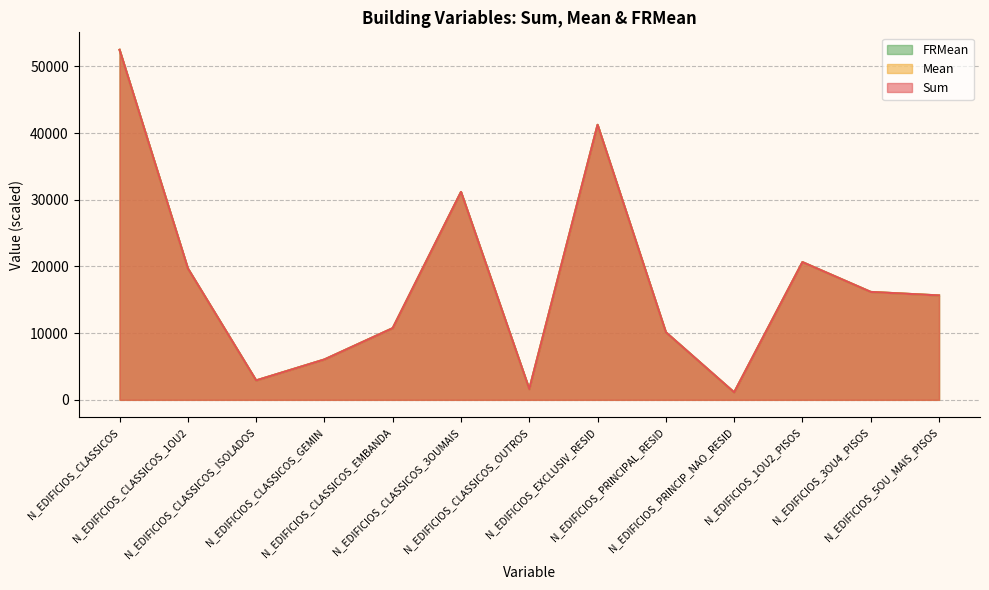

Reading left to right, extract all data points from this chart.

Sum: N_EDIFICIOS_CLASSICOS=52496.0	N_EDIFICIOS_CLASSICOS_1OU2=19711.0	N_EDIFICIOS_CLASSICOS_ISOLADOS=2909.0	N_EDIFICIOS_CLASSICOS_GEMIN=6052.0	N_EDIFICIOS_CLASSICOS_EMBANDA=10750.0	N_EDIFICIOS_CLASSICOS_3OUMAIS=31180.0	N_EDIFICIOS_CLASSICOS_OUTROS=1605.0	N_EDIFICIOS_EXCLUSIV_RESID=41245.0	N_EDIFICIOS_PRINCIPAL_RESID=10133.0	N_EDIFICIOS_PRINCIP_NAO_RESID=1118.0	N_EDIFICIOS_1OU2_PISOS=20654.0	N_EDIFICIOS_3OU4_PISOS=16184.0	N_EDIFICIOS_5OU_MAIS_PISOS=15658.0
Mean: N_EDIFICIOS_CLASSICOS=52496.0	N_EDIFICIOS_CLASSICOS_1OU2=19711.0	N_EDIFICIOS_CLASSICOS_ISOLADOS=2909.0	N_EDIFICIOS_CLASSICOS_GEMIN=6052.0	N_EDIFICIOS_CLASSICOS_EMBANDA=10750.0	N_EDIFICIOS_CLASSICOS_3OUMAIS=31180.0	N_EDIFICIOS_CLASSICOS_OUTROS=1605.0	N_EDIFICIOS_EXCLUSIV_RESID=41245.0	N_EDIFICIOS_PRINCIPAL_RESID=10133.0	N_EDIFICIOS_PRINCIP_NAO_RESID=1118.0	N_EDIFICIOS_1OU2_PISOS=20654.0	N_EDIFICIOS_3OU4_PISOS=16184.0	N_EDIFICIOS_5OU_MAIS_PISOS=15658.0
FRMean: N_EDIFICIOS_CLASSICOS=52496.0	N_EDIFICIOS_CLASSICOS_1OU2=19711.0	N_EDIFICIOS_CLASSICOS_ISOLADOS=2909.0	N_EDIFICIOS_CLASSICOS_GEMIN=6052.0	N_EDIFICIOS_CLASSICOS_EMBANDA=10750.0	N_EDIFICIOS_CLASSICOS_3OUMAIS=31180.0	N_EDIFICIOS_CLASSICOS_OUTROS=1605.0	N_EDIFICIOS_EXCLUSIV_RESID=41245.0	N_EDIFICIOS_PRINCIPAL_RESID=10133.0	N_EDIFICIOS_PRINCIP_NAO_RESID=1118.0	N_EDIFICIOS_1OU2_PISOS=20654.0	N_EDIFICIOS_3OU4_PISOS=16184.0	N_EDIFICIOS_5OU_MAIS_PISOS=15658.0